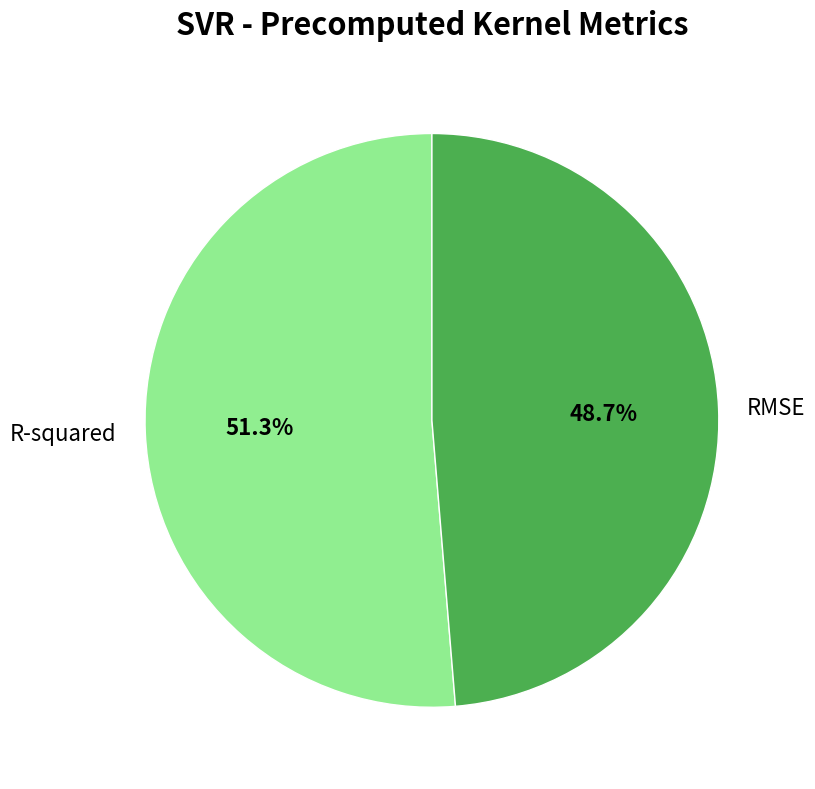

To the nearest percent, what percentage of the pie is R-squared?

51%